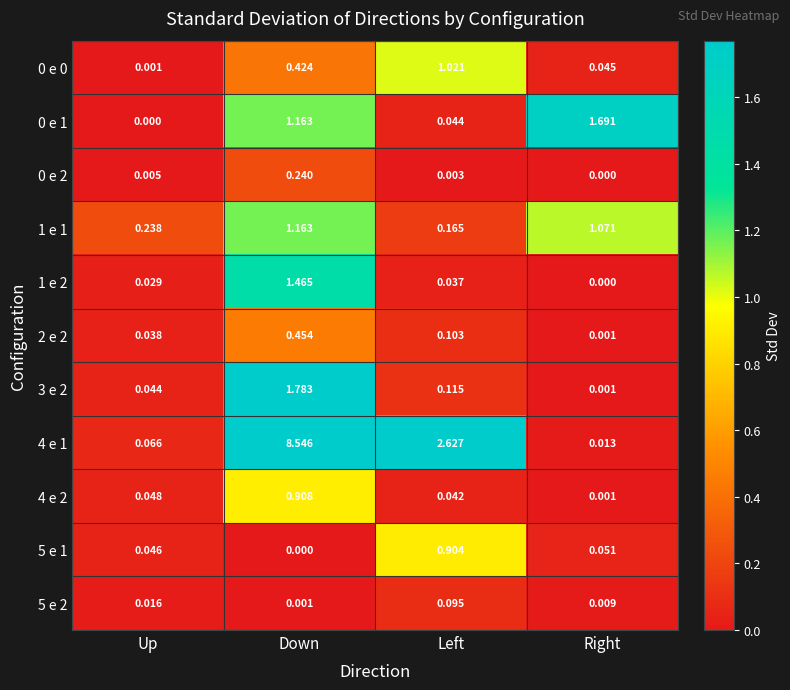

At which category is the sum across all series the highest?

Down